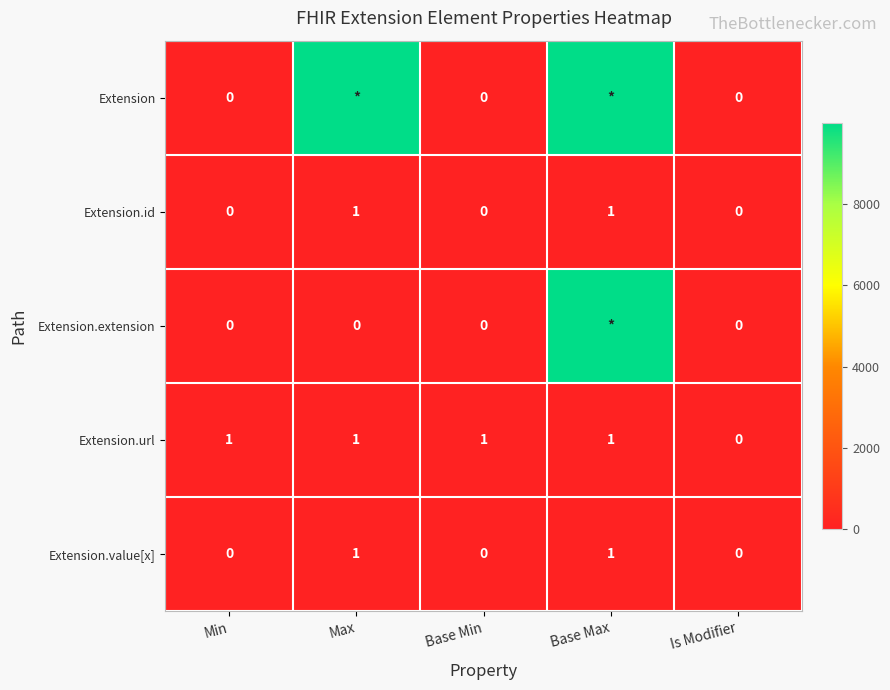

Is the value of Extension at Min greater than the value of Extension.id at Base Max?

No